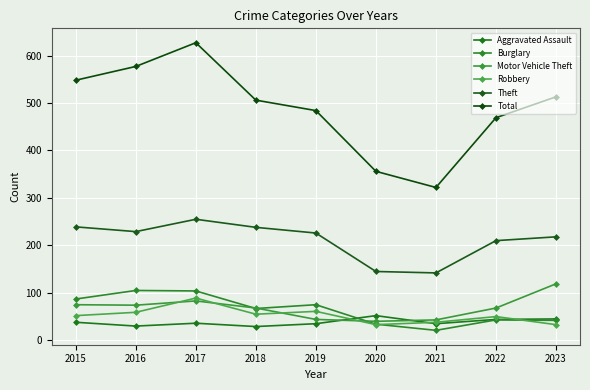

What is the value of the Theft point at the 8th from the left?

210